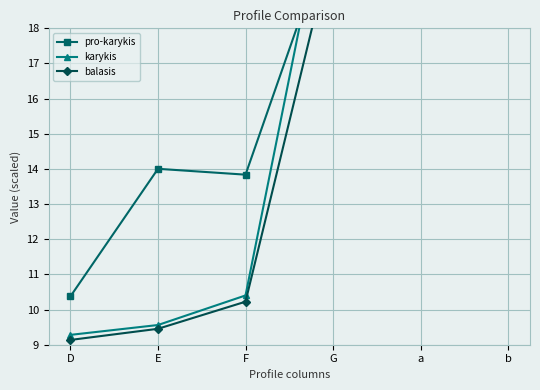

What is the difference between the highest and lowest values at D?

1.2